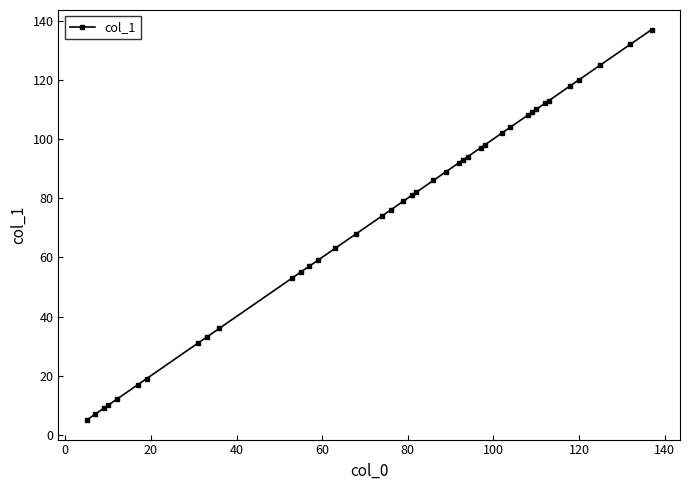

What is the greatest value displayed?

137